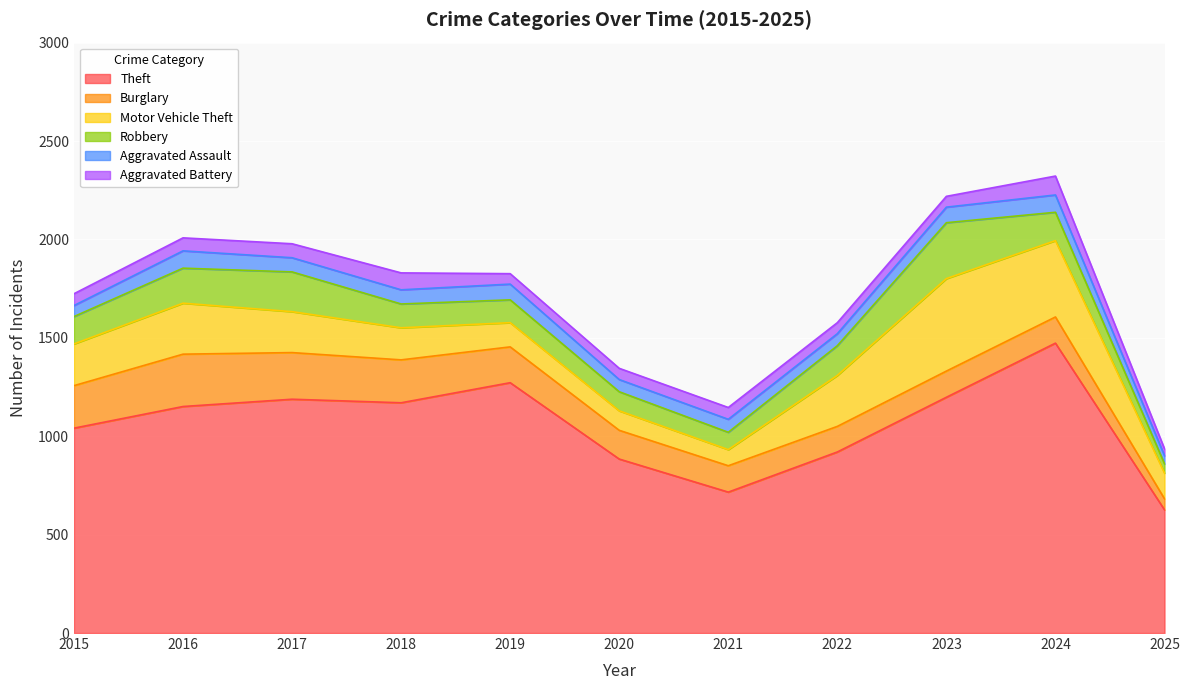

Between 2015 and 2020, which series saw the biggest shift?

Theft